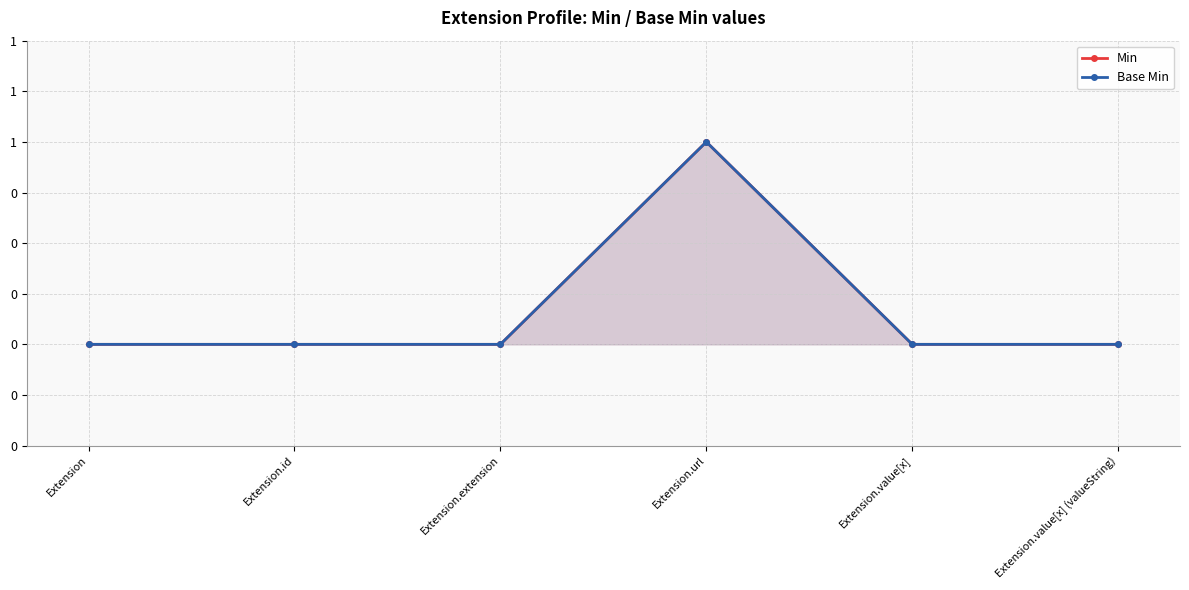

What is the label of the 3rd point from the right?

Extension.url